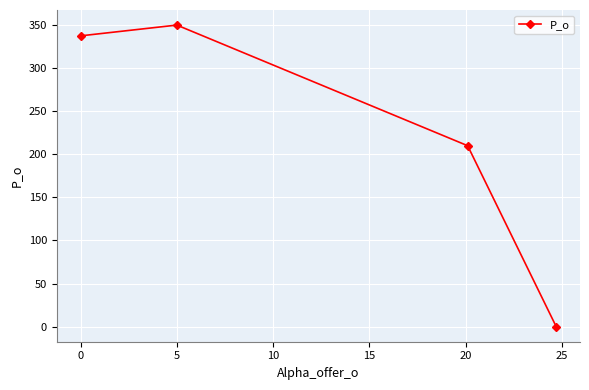

What is the maximum value shown in the chart?

350.0